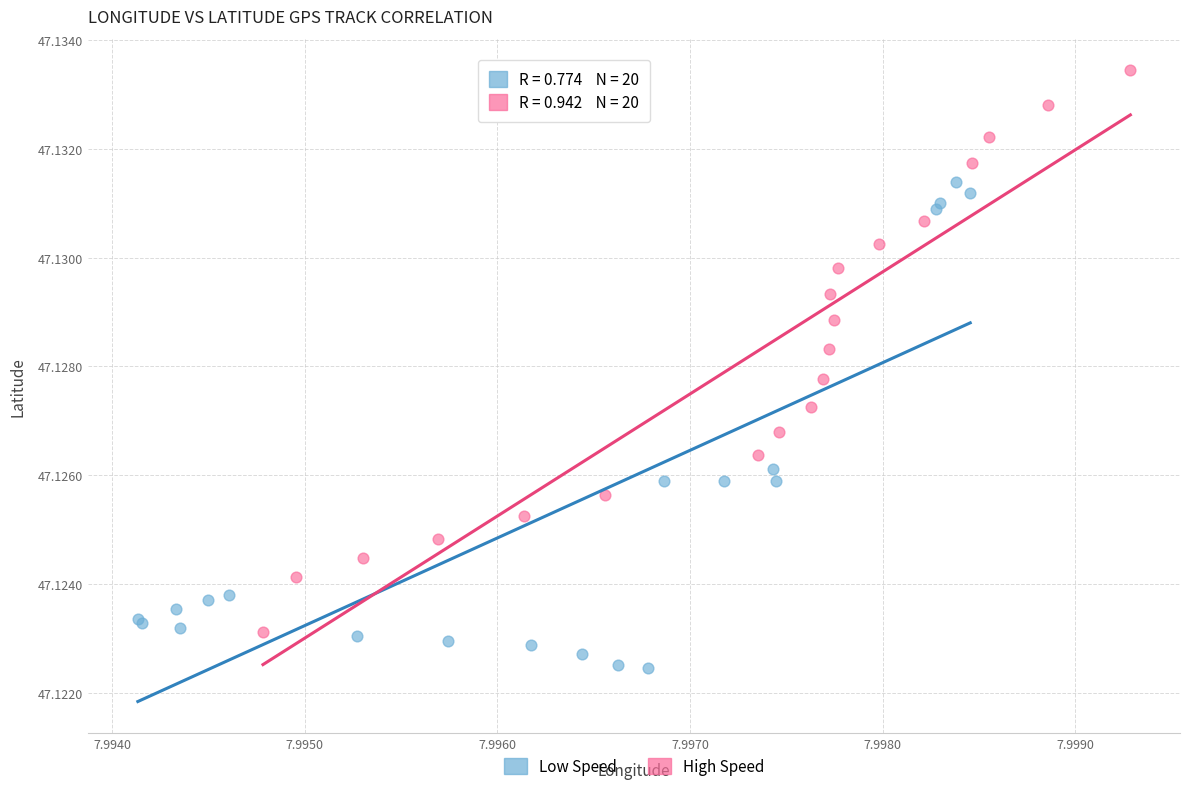

Which series reaches the minimum Y coordinate?

Low Speed